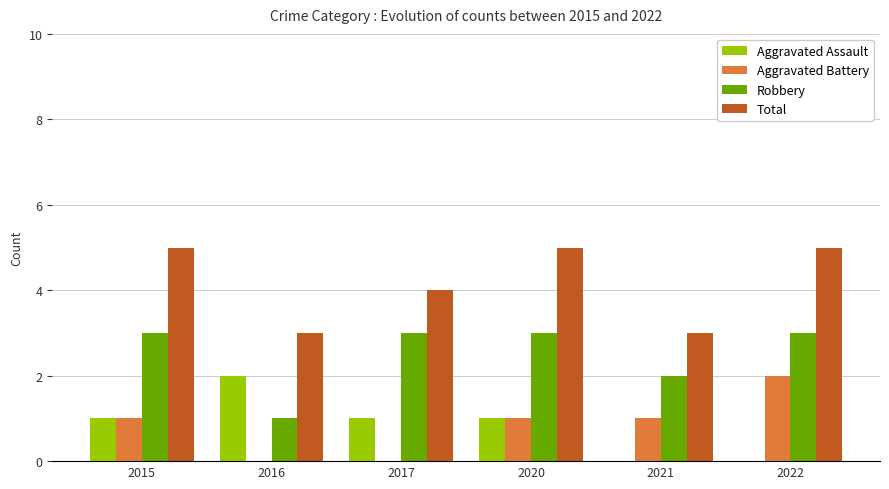

What is the maximum value shown in the chart?

5